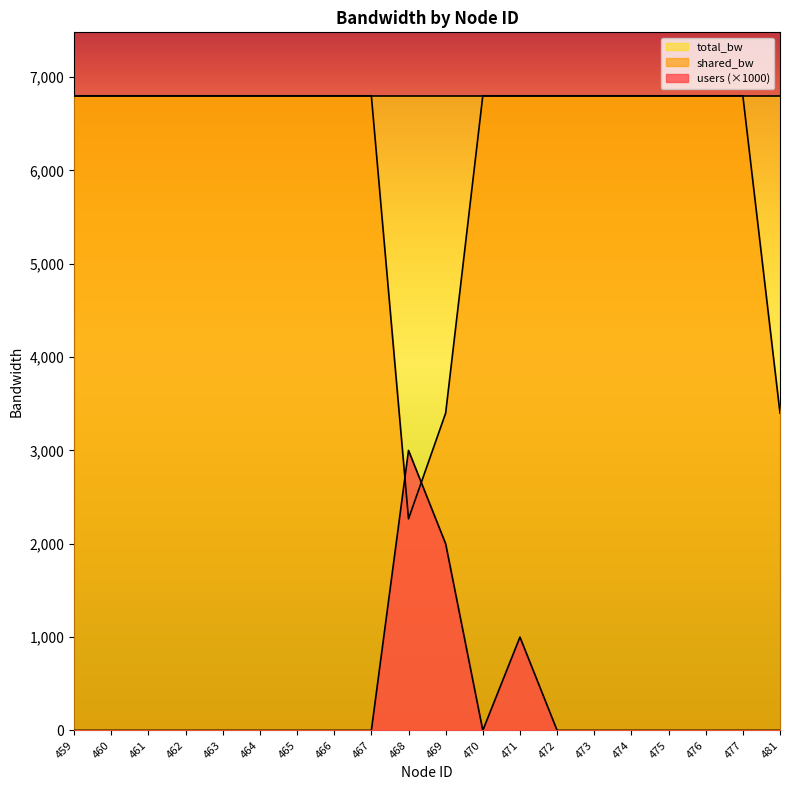

Which label corresponds to the largest value in the chart?

459